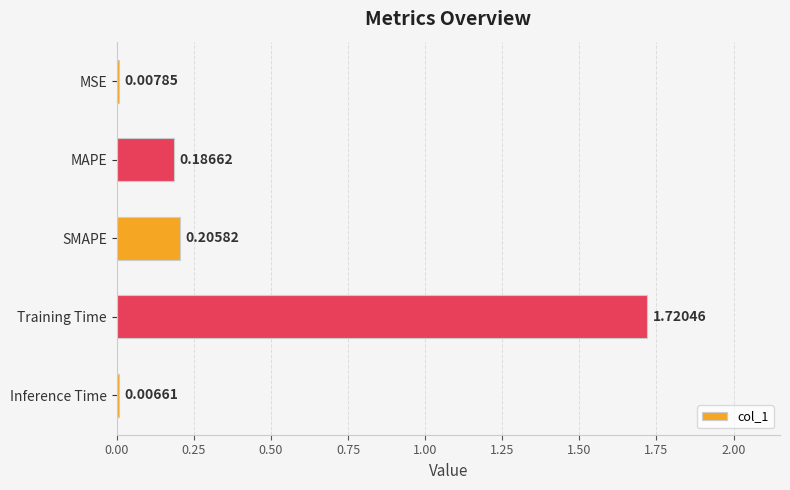

Between SMAPE and Training Time, which is larger?

Training Time